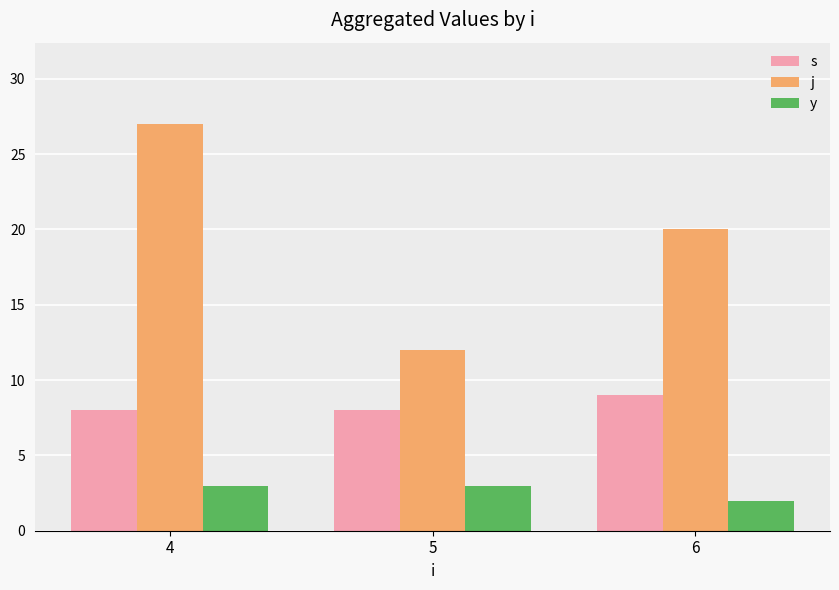

At how many categories does at least one series exceed 24?

1